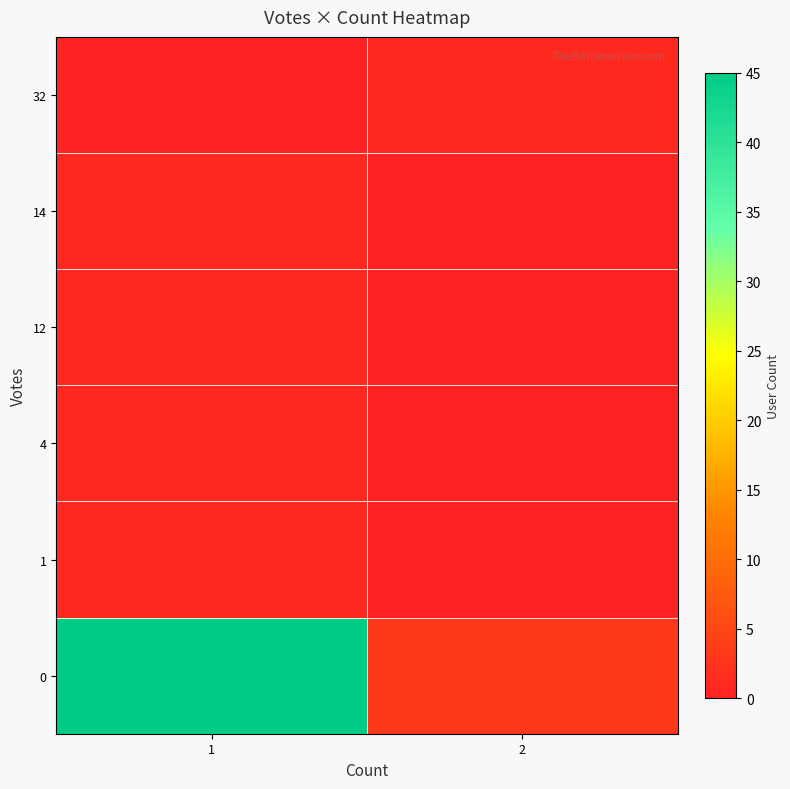

Reading left to right, extract all data points from this chart.

0: 1=45	2=3
1: 1=1	2=0
4: 1=1	2=0
12: 1=1	2=0
14: 1=1	2=0
32: 1=0	2=1